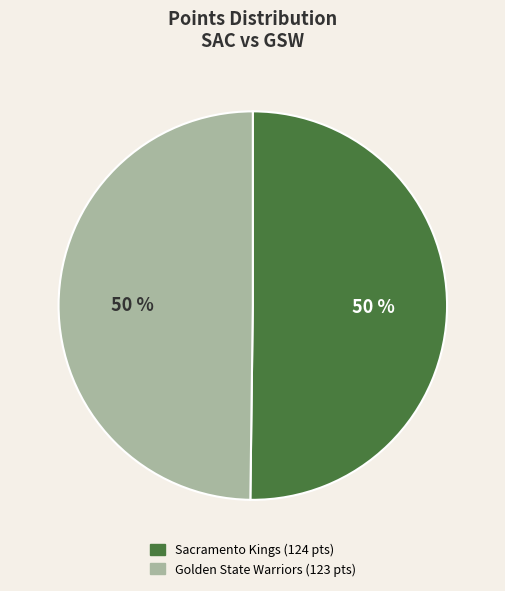

How many segments does this pie chart have?

2